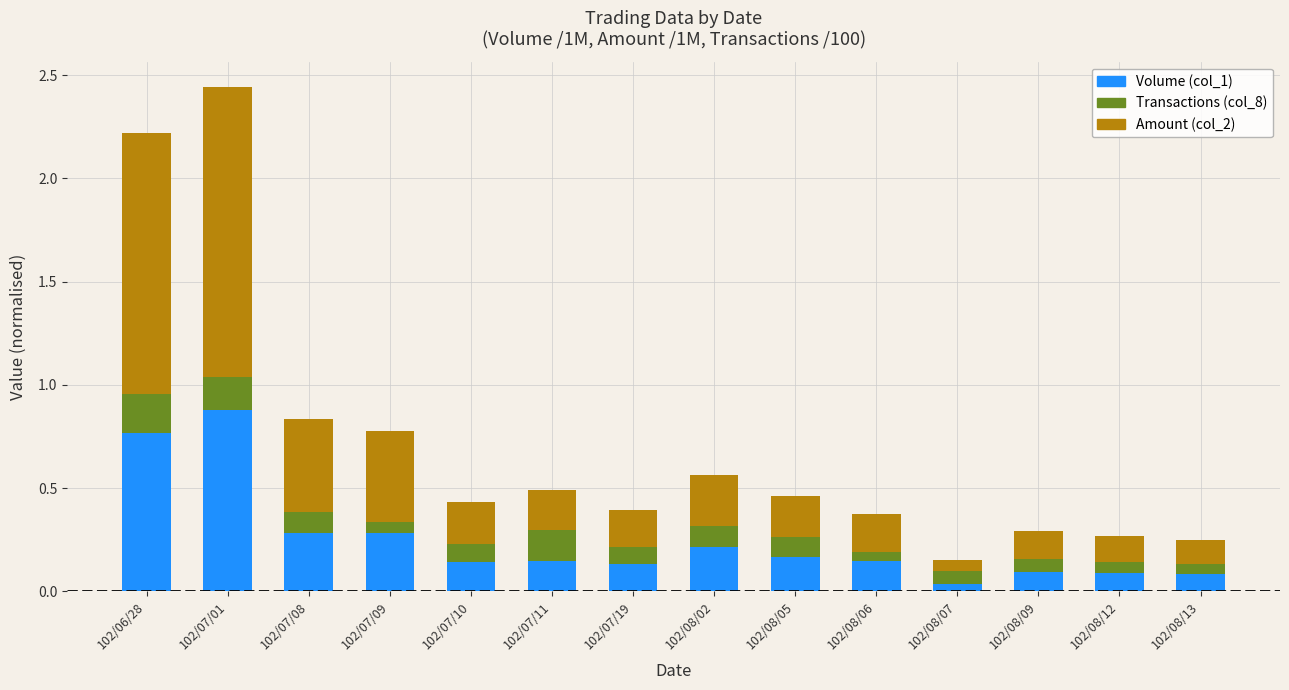

The Volume (col_1) series shows 0.3 at 102/07/08. True or false?

True